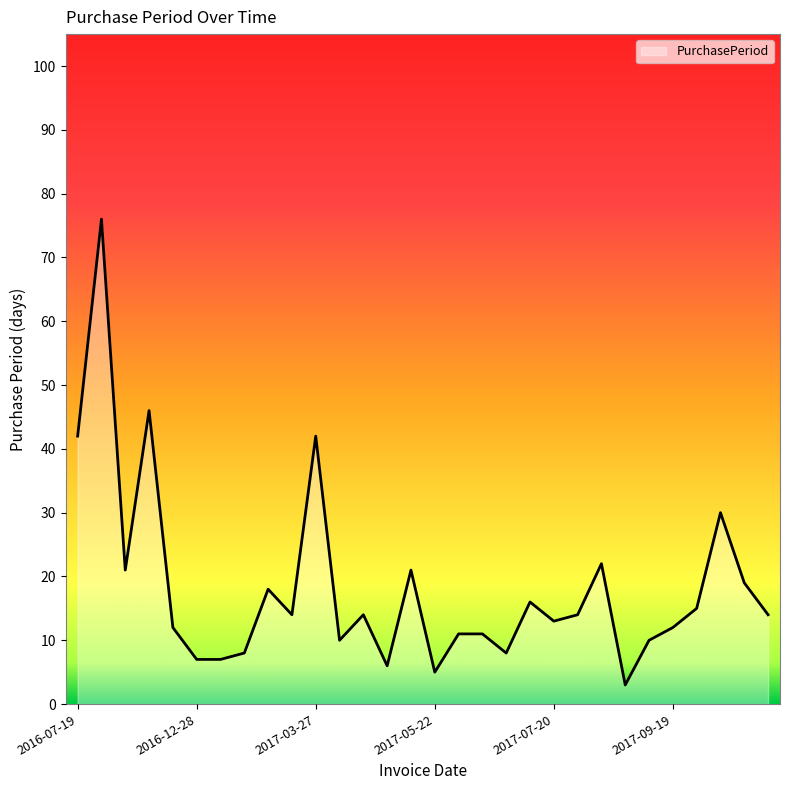

What is the difference between the second highest and second lowest values?

41